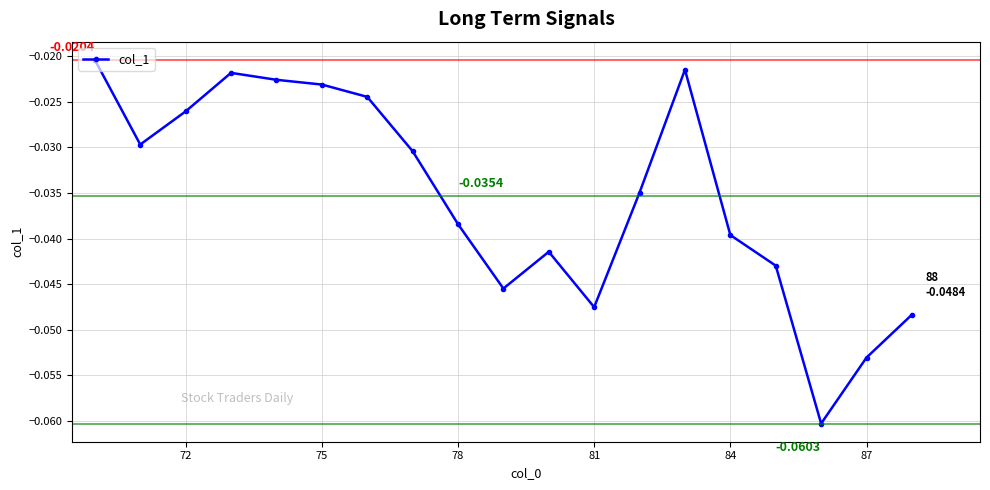

What is the sum of all values?

-0.7